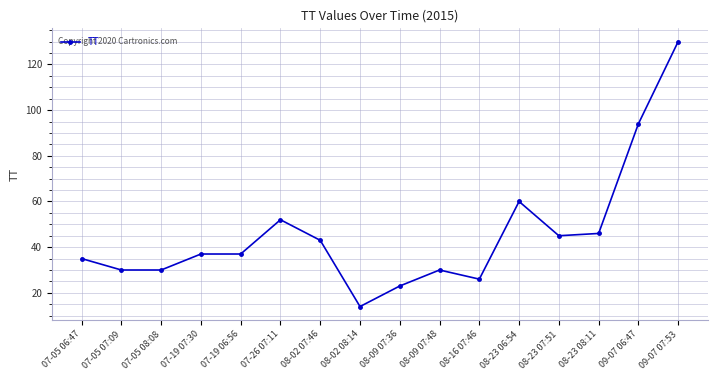

How many lines are shown in the chart?

1